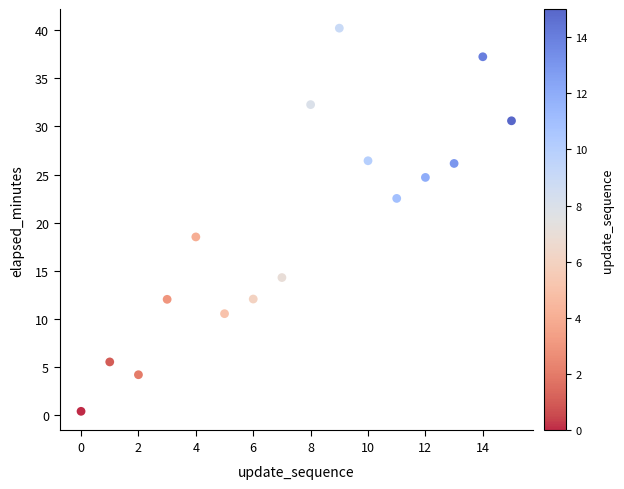

What Y value in the scatter plot is closest to 20?

18.5